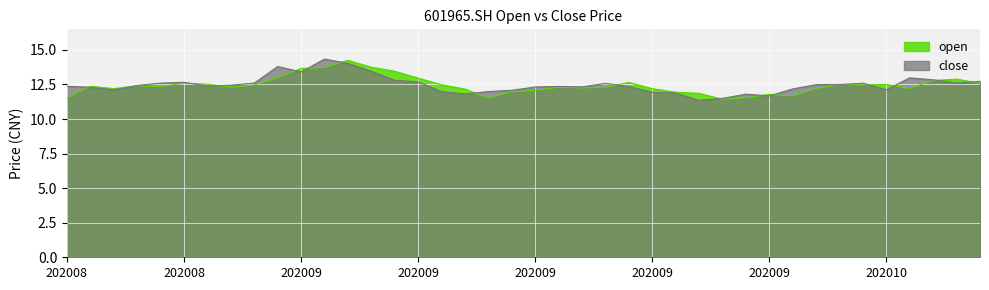

Read the close value at 20200831.

13.8